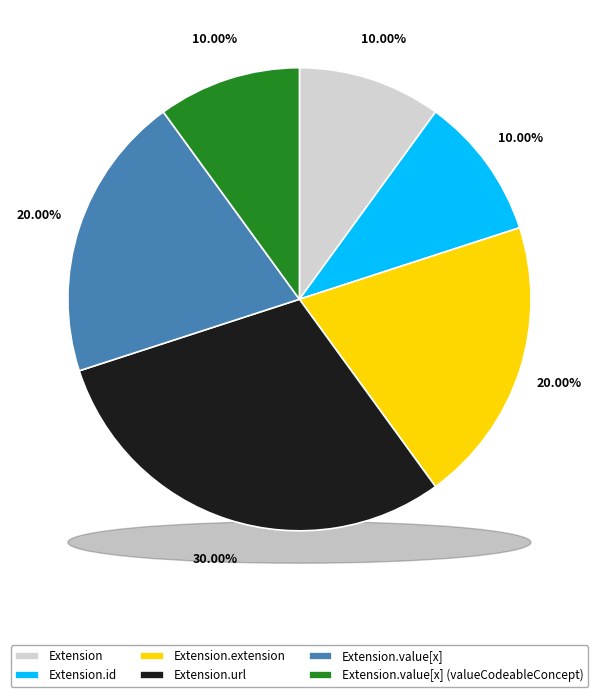

Is it true that Extension is 10% of the pie?

True